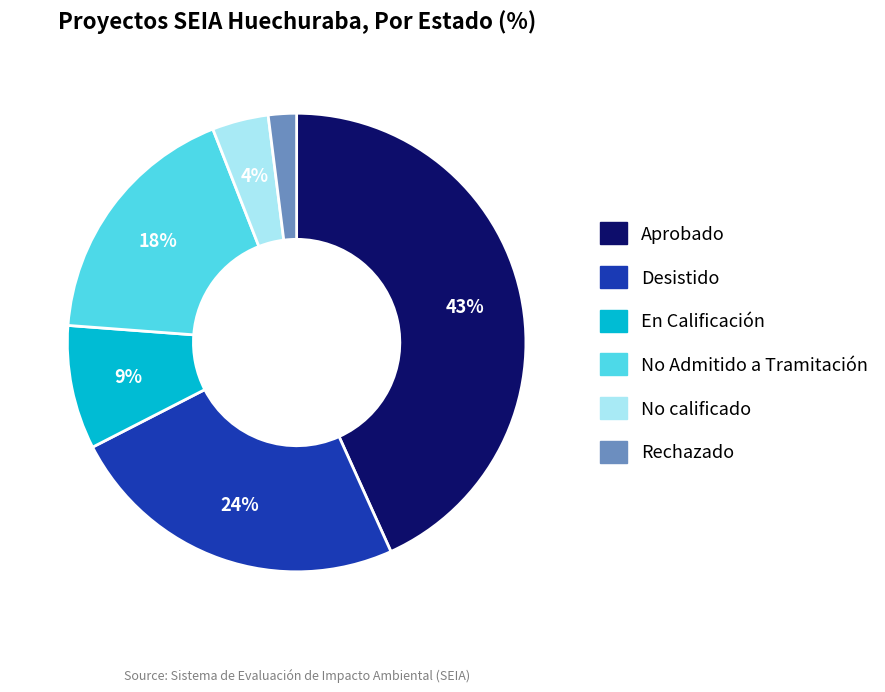

Rank the categories by value from highest to lowest.

Aprobado, Desistido, No Admitido a Tramitación, En Calificación, No calificado, Rechazado